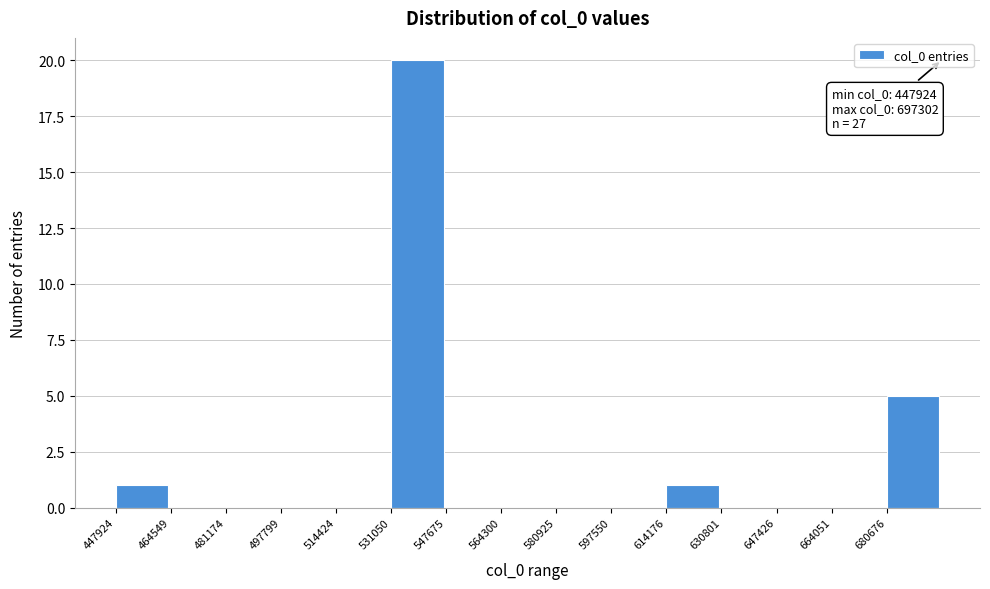

Over which range of the x-axis is the bar tallest?

532000 to 548000